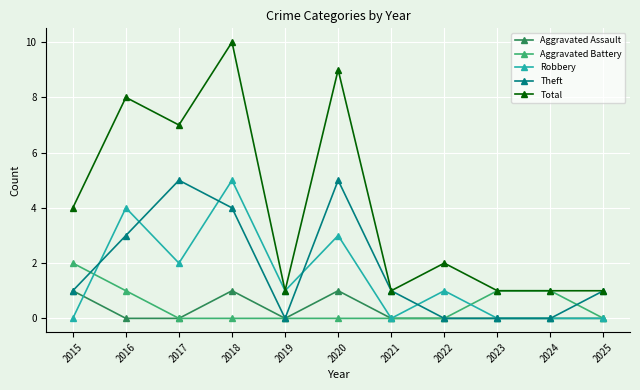

Read the Aggravated Assault value at 2018.

1